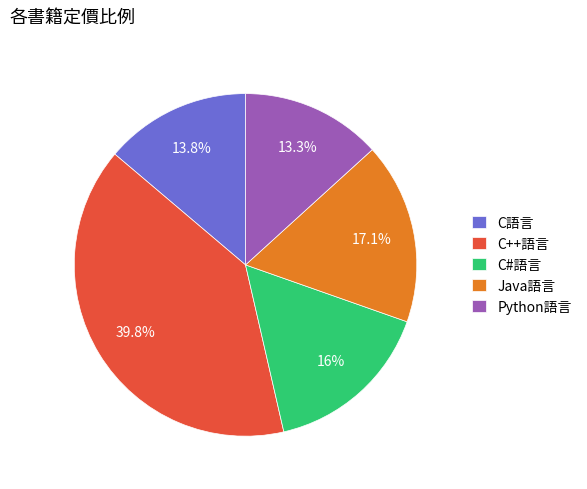

Which slice is the smallest?

Python語言